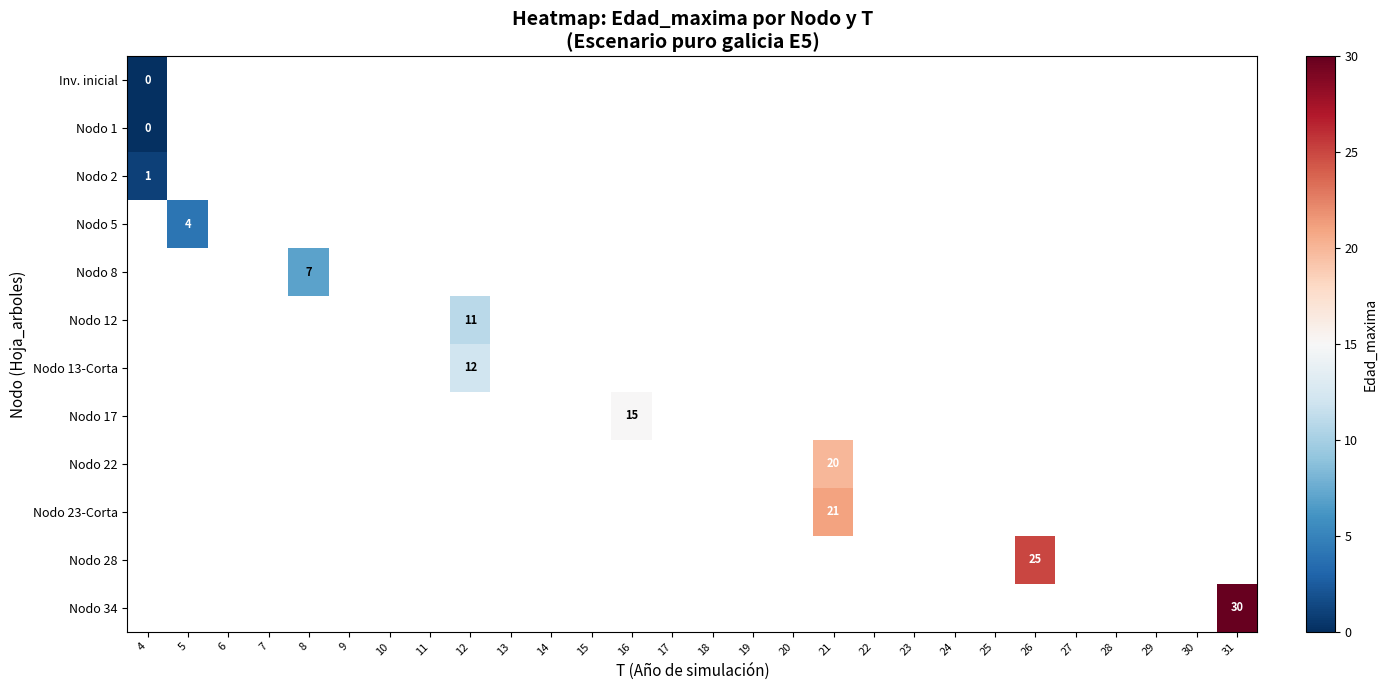

True or false: Nodo 2 has a value of 1 at 4.

True